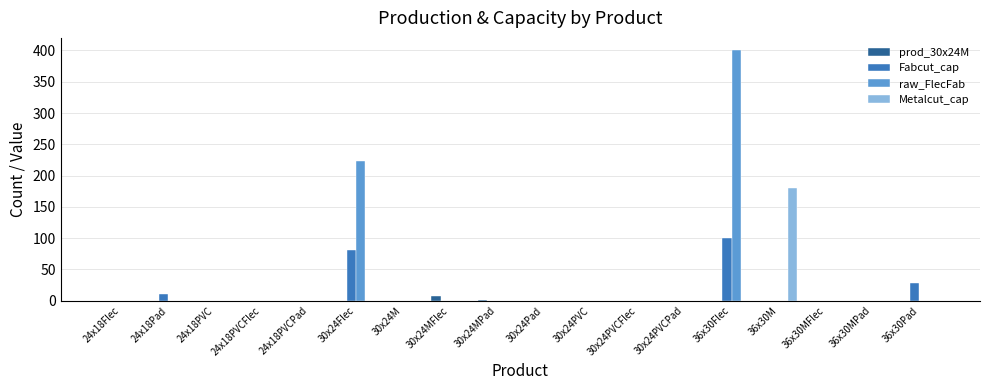

Reading left to right, transcribe all the data shown in this chart.

prod_30x24M: 24x18Flec=0.0	24x18Pad=0.0	24x18PVC=0.0	24x18PVCFlec=0.0	24x18PVCPad=0.0	30x24Flec=0.0	30x24M=0.0	30x24MFlec=7.0	30x24MPad=2.0	30x24Pad=0.0	30x24PVC=0.0	30x24PVCFlec=0.0	30x24PVCPad=0.0	36x30Flec=0.0	36x30M=0.0	36x30MFlec=0.0	36x30MPad=0.0	36x30Pad=0.0
Fabcut_cap: 24x18Flec=0.0	24x18Pad=11.2	24x18PVC=0.0	24x18PVCFlec=0.0	24x18PVCPad=0.0	30x24Flec=80.8	30x24M=0.0	30x24MFlec=0.0	30x24MPad=0.0	30x24Pad=0.0	30x24PVC=0.0	30x24PVCFlec=0.0	30x24PVCPad=0.0	36x30Flec=101.0	36x30M=0.0	36x30MFlec=0.0	36x30MPad=0.0	36x30Pad=28.0
raw_FlecFab: 24x18Flec=0.0	24x18Pad=0.0	24x18PVC=0.0	24x18PVCFlec=0.0	24x18PVCPad=0.0	30x24Flec=224.0	30x24M=0.0	30x24MFlec=0.0	30x24MPad=0.0	30x24Pad=0.0	30x24PVC=0.0	30x24PVCFlec=0.0	30x24PVCPad=0.0	36x30Flec=400.0	36x30M=0.0	36x30MFlec=0.0	36x30MPad=0.0	36x30Pad=0.0
Metalcut_cap: 24x18Flec=0.0	24x18Pad=0.0	24x18PVC=0.0	24x18PVCFlec=0.0	24x18PVCPad=0.0	30x24Flec=0.0	30x24M=0.0	30x24MFlec=0.0	30x24MPad=0.0	30x24Pad=0.0	30x24PVC=0.0	30x24PVCFlec=0.0	30x24PVCPad=0.0	36x30Flec=0.0	36x30M=180.0	36x30MFlec=0.0	36x30MPad=0.0	36x30Pad=0.0